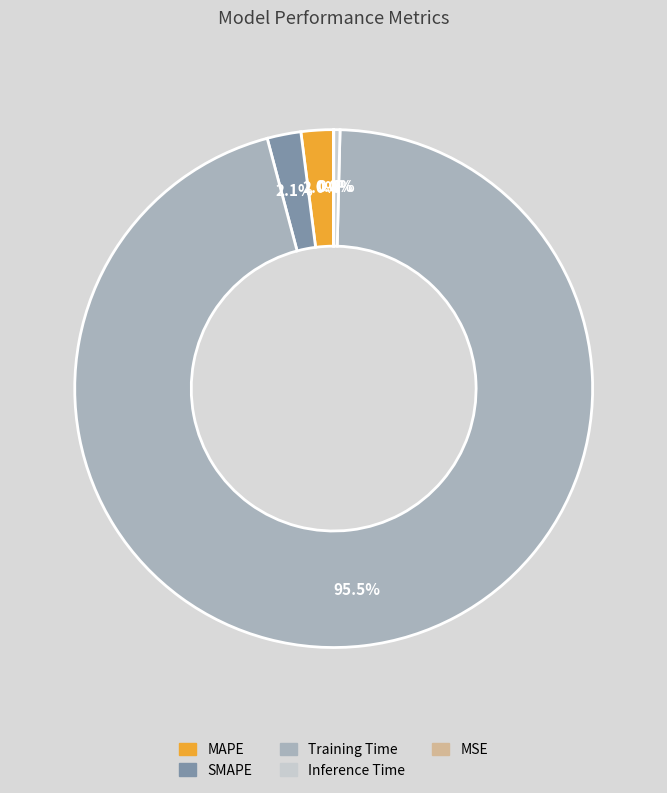

Which category accounts for the majority?

Training Time